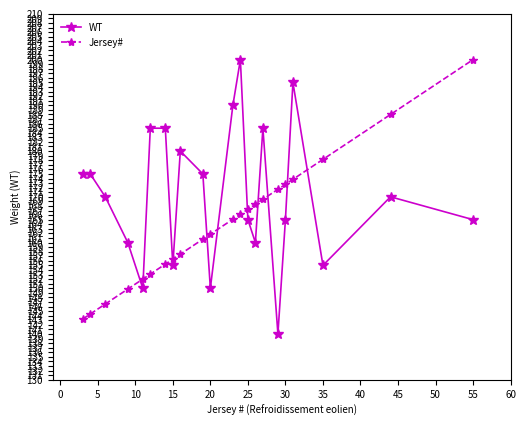

Reading left to right, transcribe all the data shown in this chart.

WT: 175.0	175.0	170.0	160.0	150.0	185.0	185.0	155.0	180.0	175.0	150.0	190.0	200.0	165.0	160.0	185.0	140.0	165.0	195.0	155.0	170.0	165.0
Jersey#: 143.3	144.4	146.5	149.8	152.0	153.1	155.3	156.4	157.5	160.7	161.8	165.1	166.2	167.3	168.4	169.5	171.6	172.7	173.8	178.2	188.0	200.0